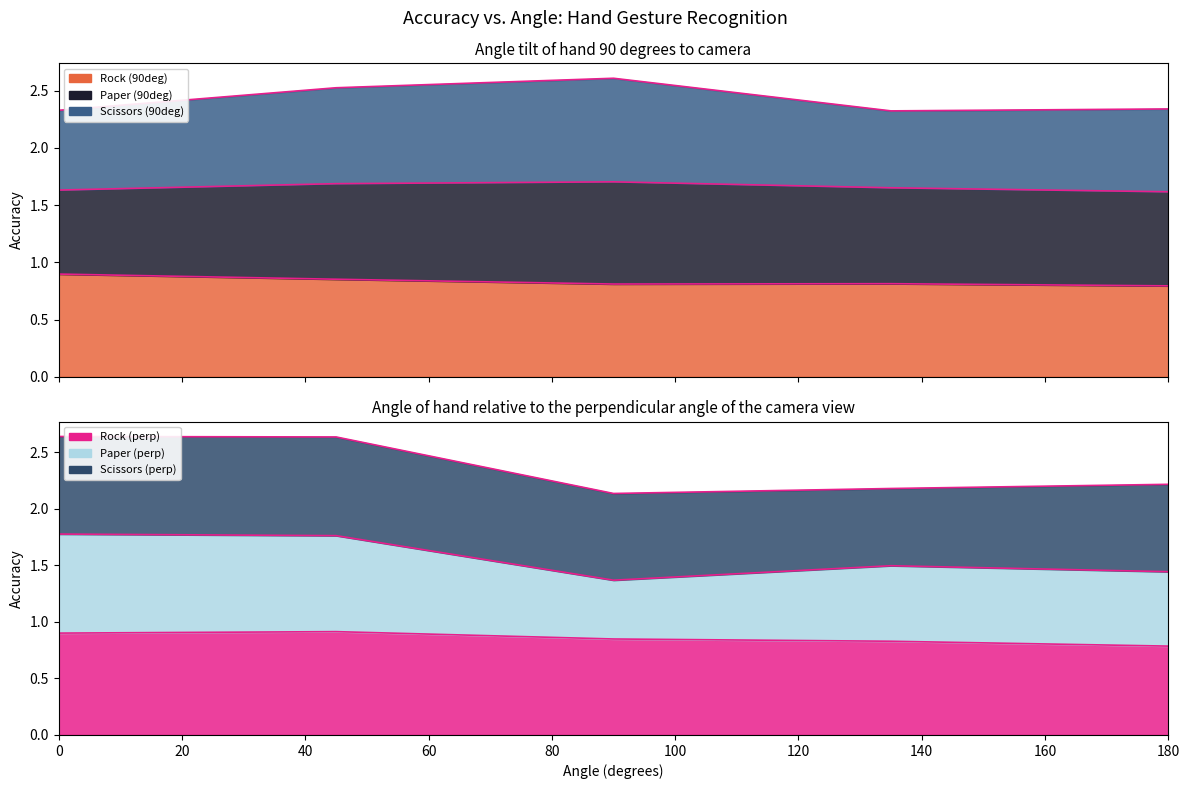

List the labels in order of Scissors (90deg) value, largest first.

90, 45, 180, 0, 135